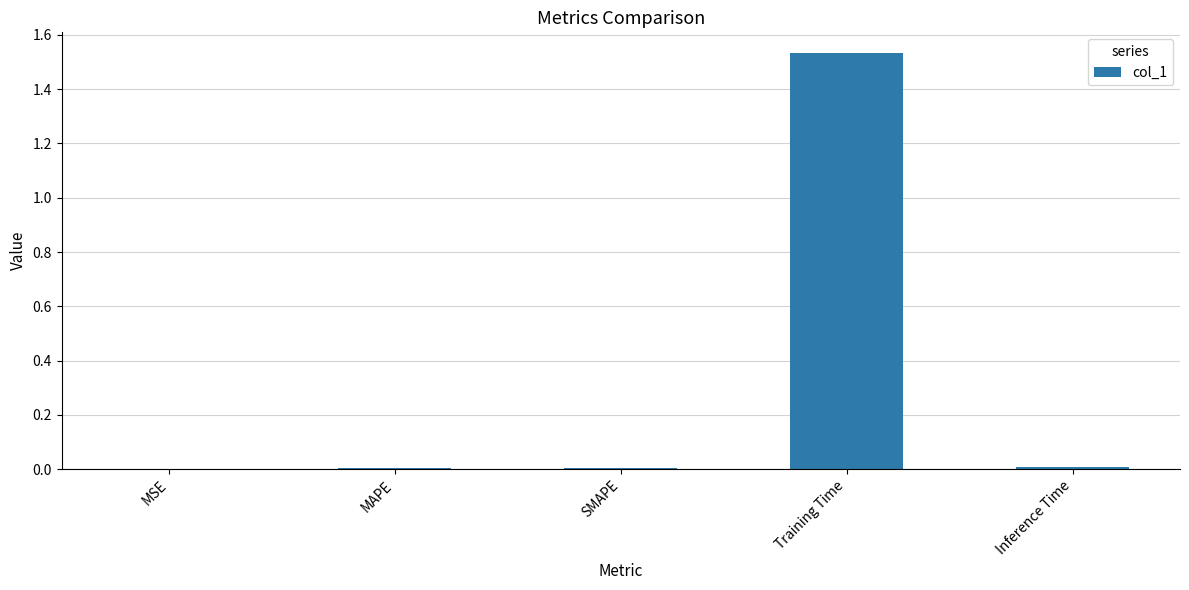

The value at MAPE is 0.0. True or false?

True